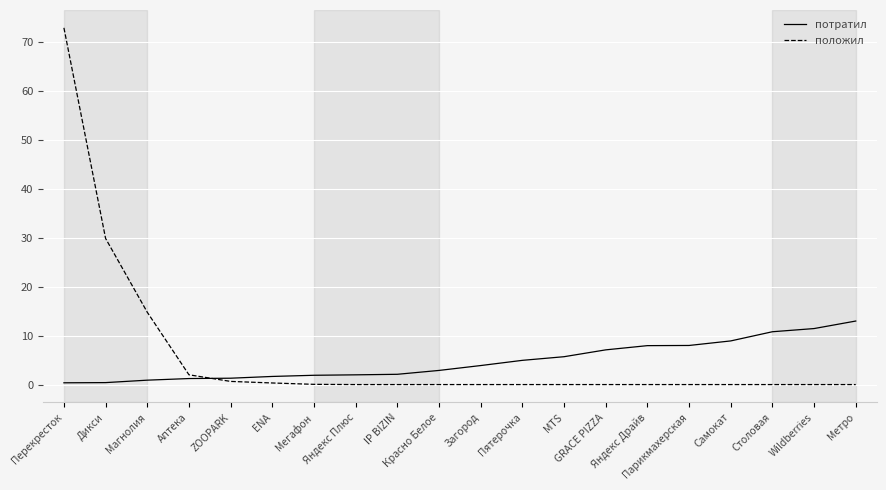

At which category is the sum across all series the highest?

Перекресток